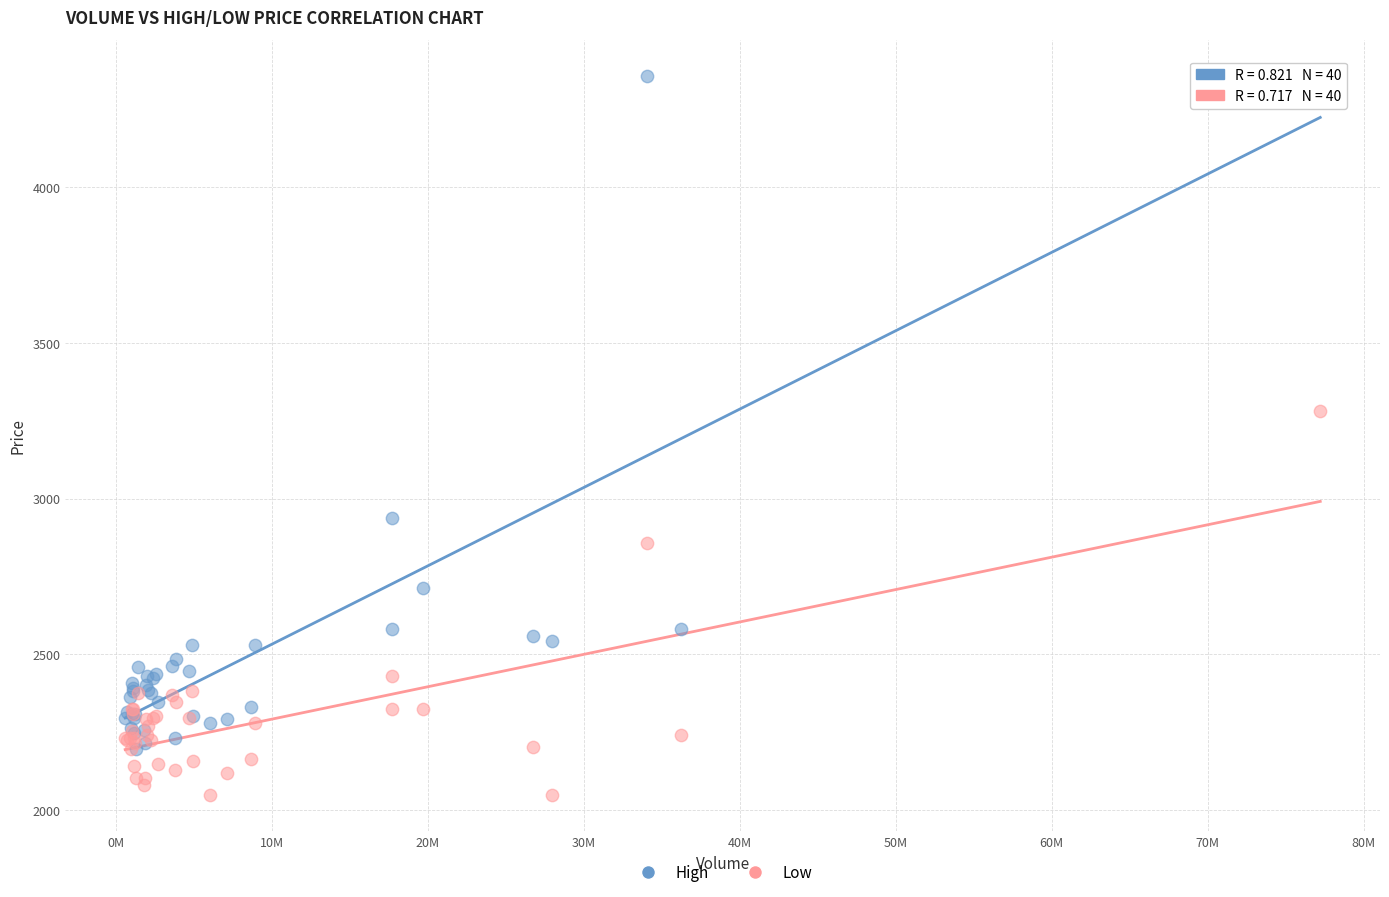

In the Low series, what Y value is closest to 2663?

2858